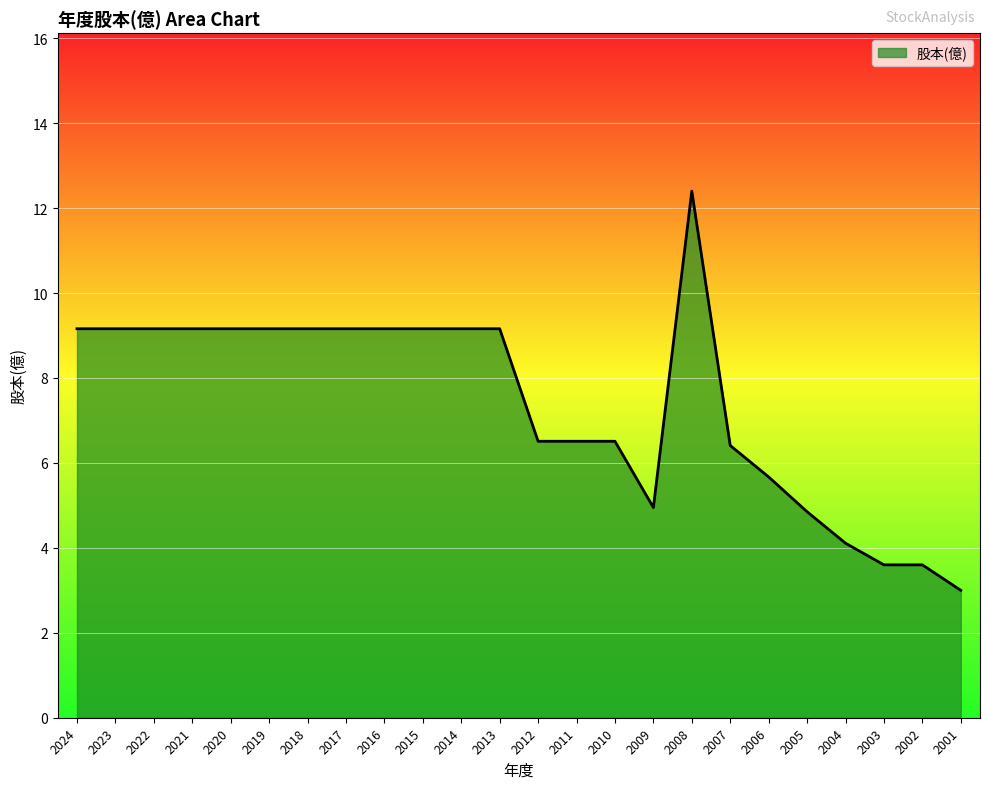

Which has a higher value, 2019 or 2002?

2019